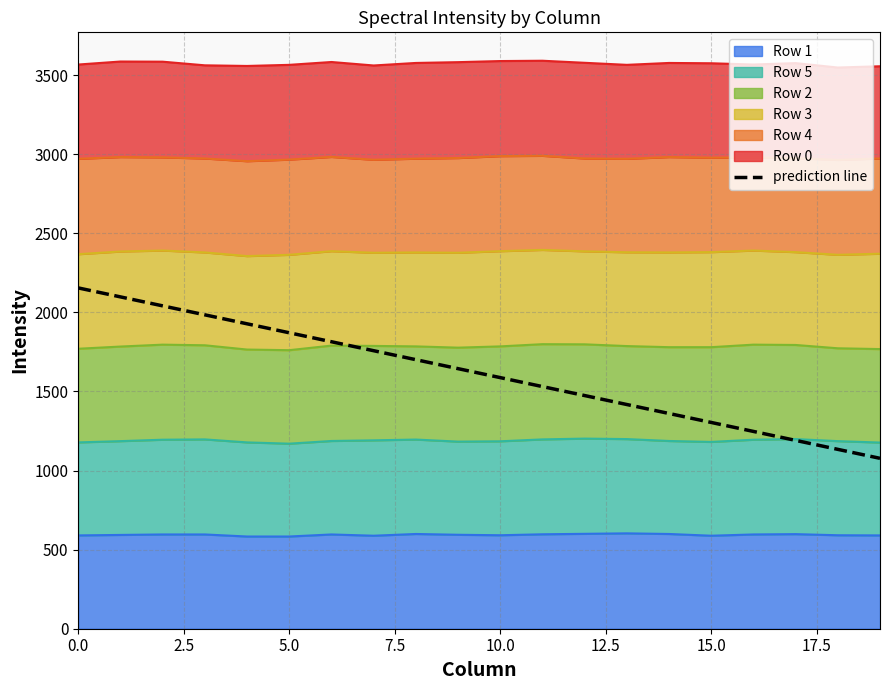

How many lines are shown in the chart?

1